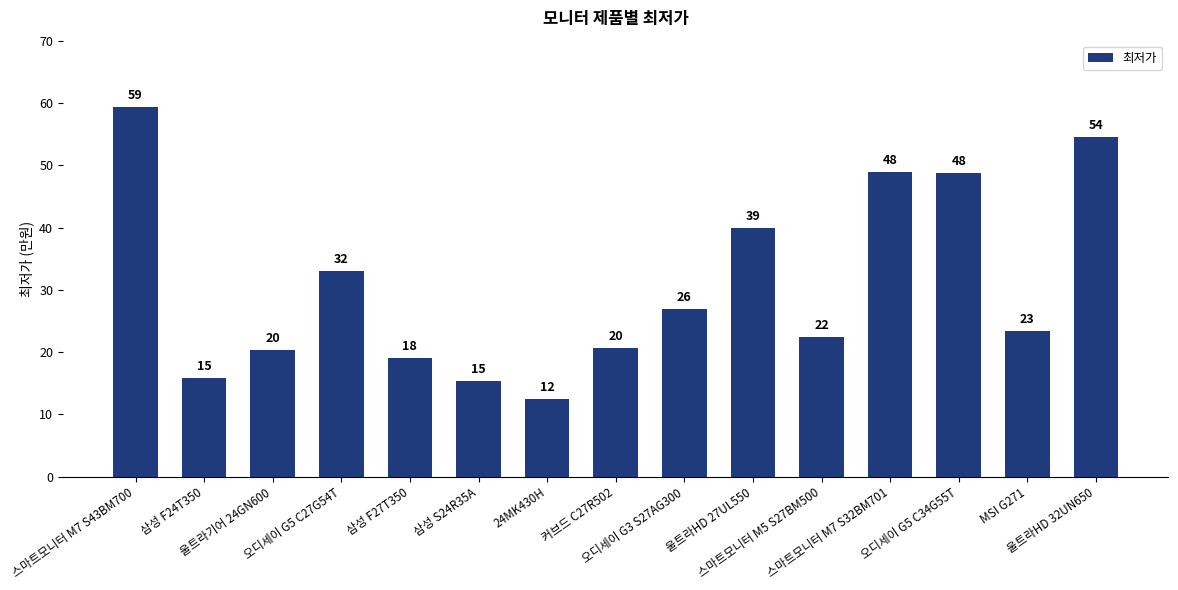

Between 삼성 F24T350 and 삼성 F27T350, which is larger?

삼성 F27T350